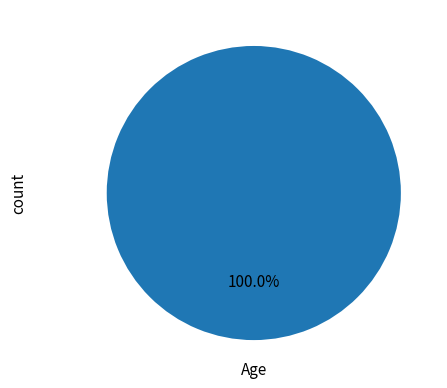

How many segments does this pie chart have?

1